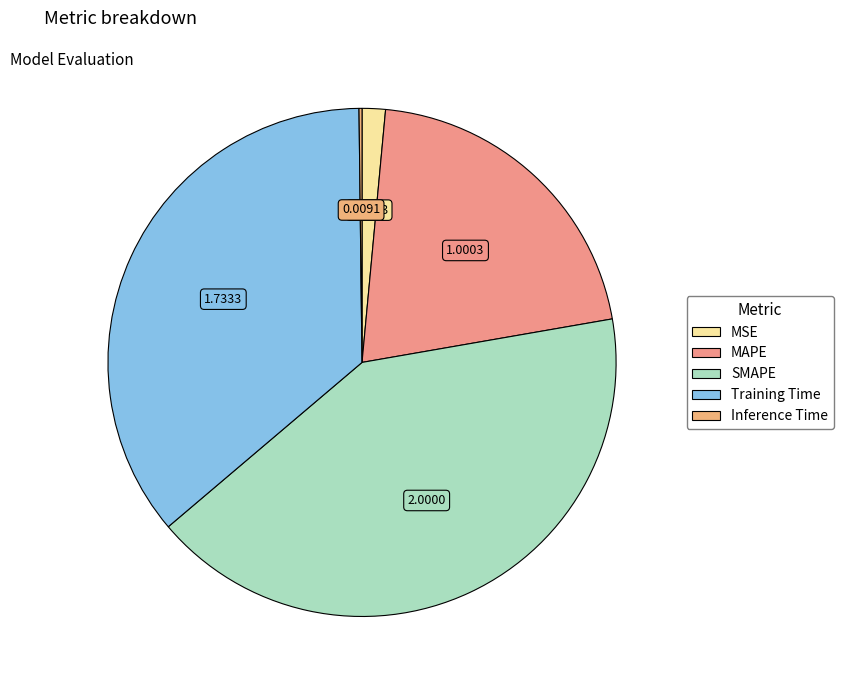

What portion of the pie excludes MAPE?

79.2%